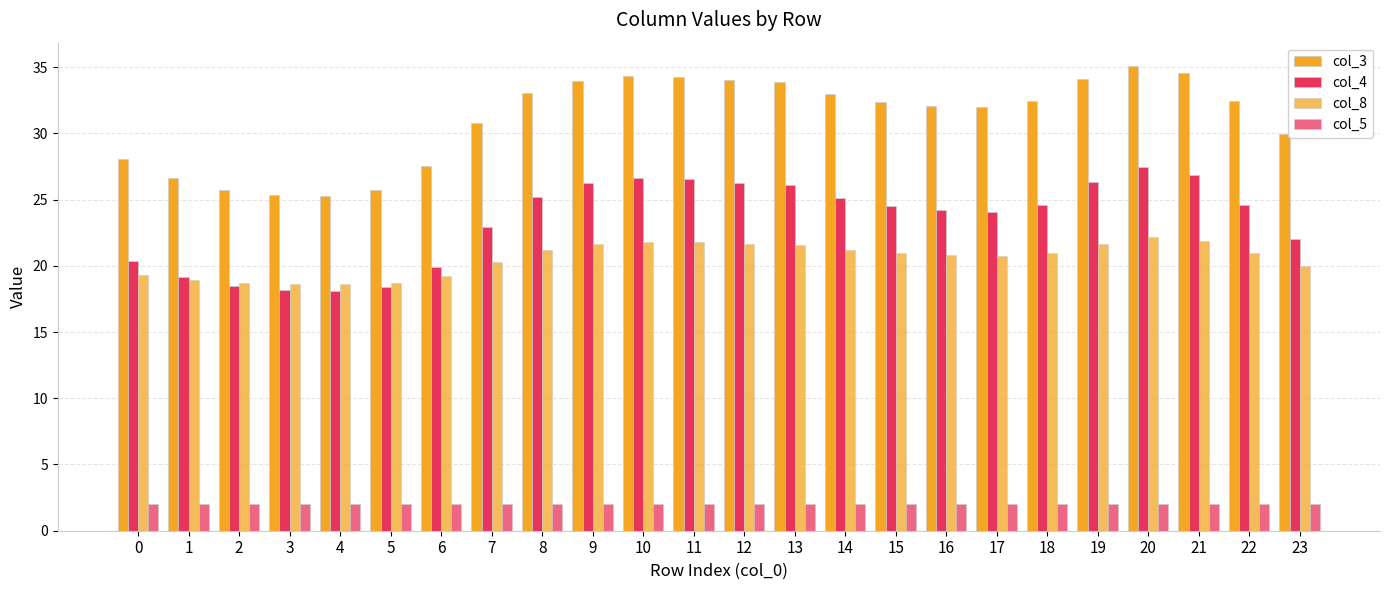

Reading left to right, transcribe all the data shown in this chart.

col_3: 28.0	26.6	25.7	25.4	25.3	25.7	27.6	30.8	33.0	34.0	34.3	34.3	34.0	33.8	33.0	32.4	32.1	32.0	32.5	34.1	35.1	34.6	32.4	30.0
col_4: 20.3	19.2	18.4	18.1	18.1	18.4	19.9	22.9	25.2	26.2	26.6	26.5	26.3	26.1	25.1	24.6	24.2	24.1	24.6	26.3	27.4	26.9	24.6	22.0
col_8: 19.3	18.9	18.7	18.6	18.6	18.7	19.2	20.3	21.2	21.6	21.8	21.8	21.6	21.6	21.2	20.9	20.8	20.8	21.0	21.7	22.2	21.9	21.0	20.0
col_5: 2.0	2.0	2.0	2.0	2.0	2.0	2.0	2.0	2.0	2.0	2.0	2.0	2.0	2.0	2.0	2.0	2.0	2.0	2.0	2.0	2.0	2.0	2.0	2.0